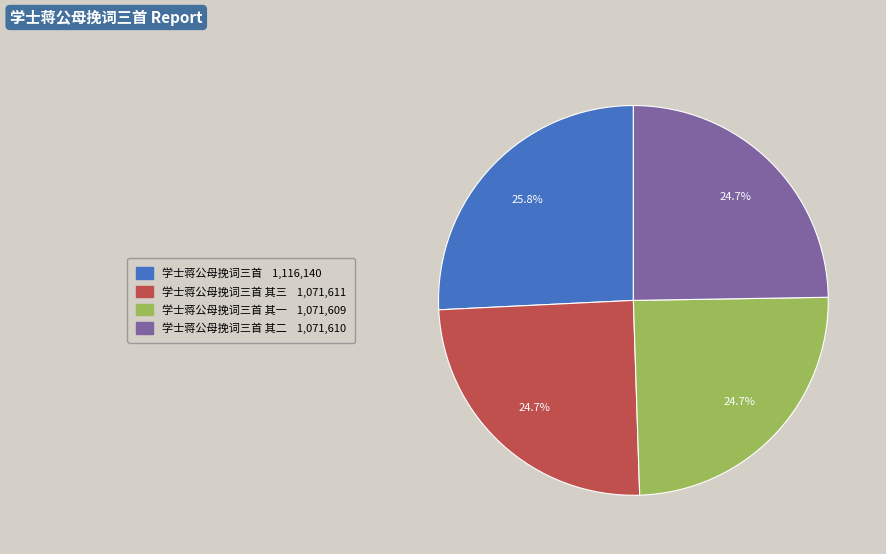

Is there a majority slice in this chart?

No